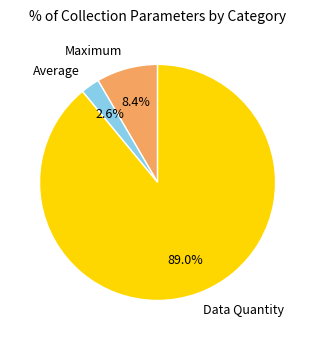

Does Average account for over 50% of the chart?

No